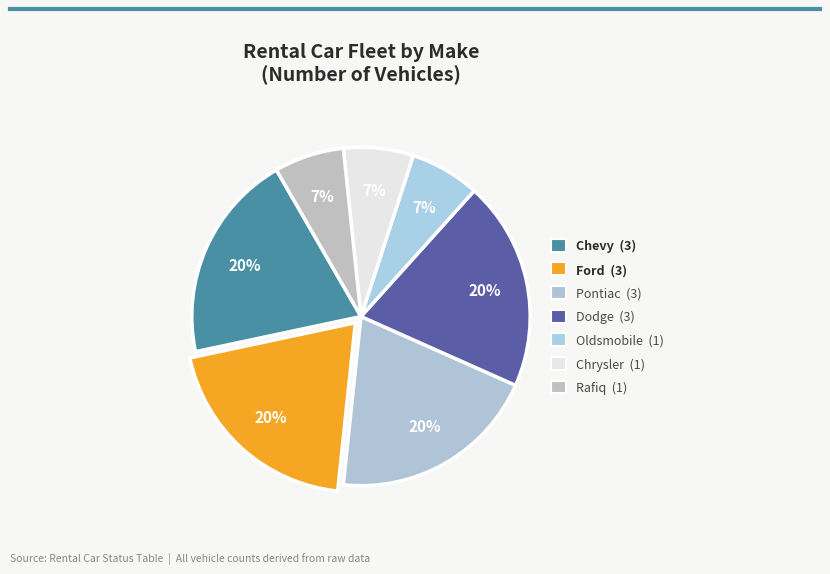

True or false: Oldsmobile accounts for 7% of the total.

True